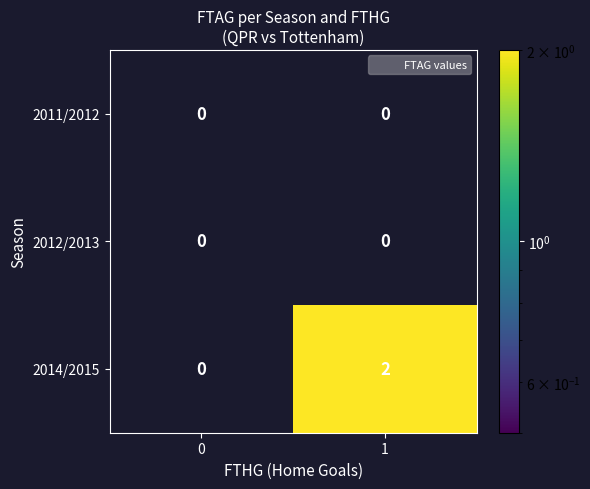

Which series changed the most between 0 and 1?

2014/2015